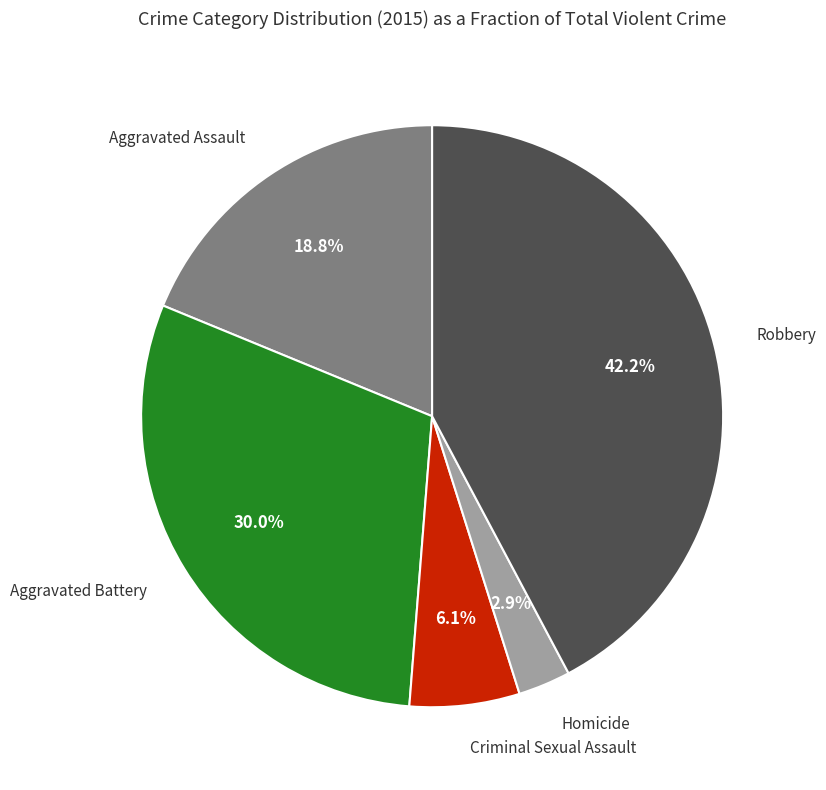

Is there a majority slice in this chart?

No